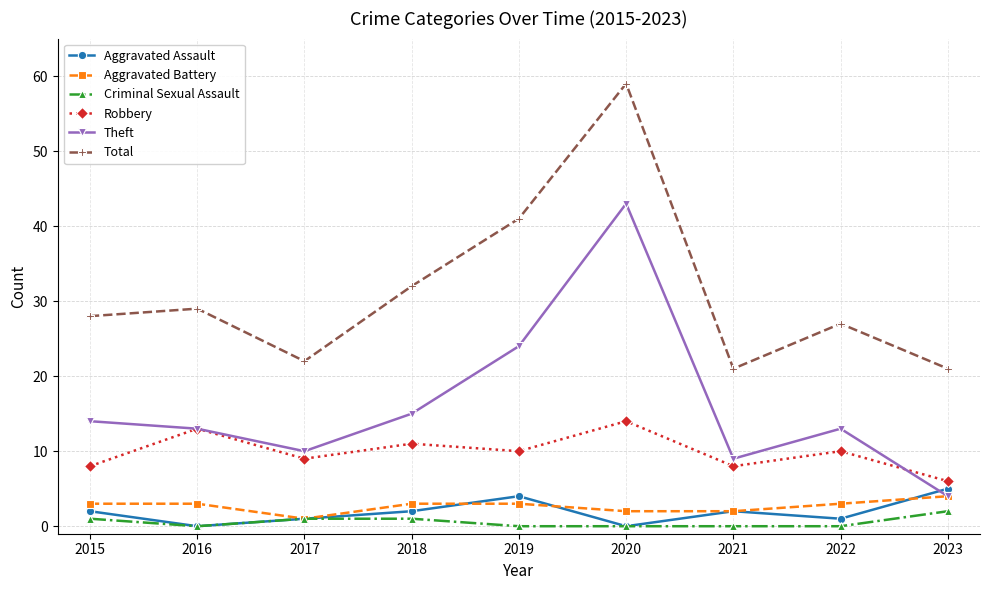

Is the value of Aggravated Battery at 2023 greater than the value of Total at 2015?

No